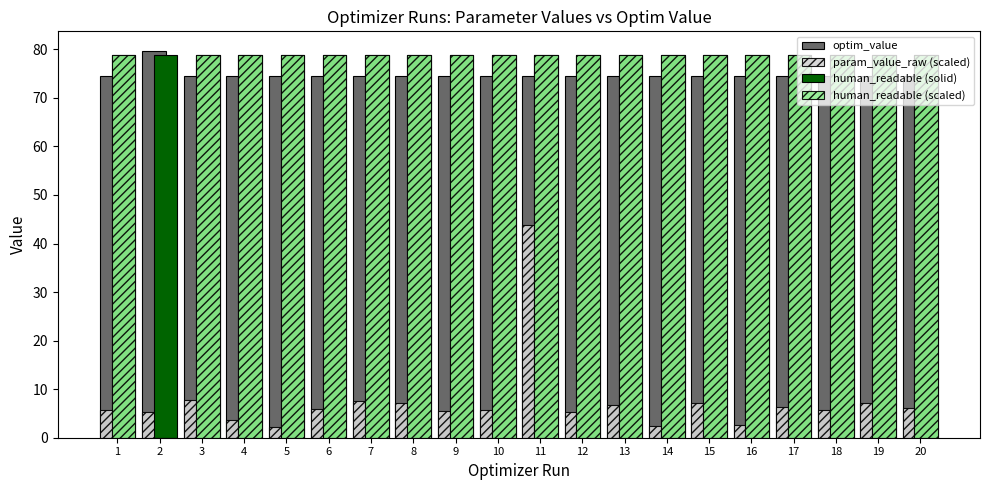

What is the sum of all param_value_raw (scaled) values?

149.9